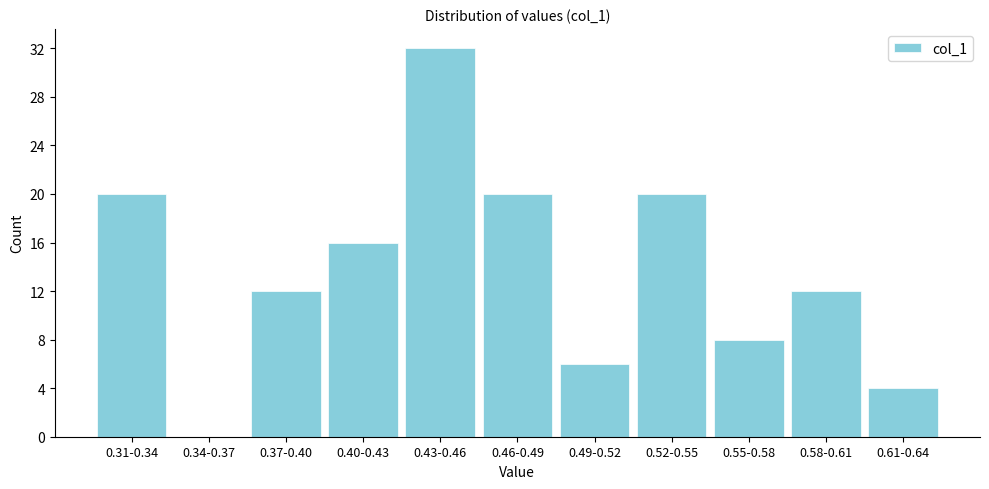

Reading left to right, list all the values displayed in this chart.

0.31-0.34=20	0.34-0.37=0	0.37-0.40=12	0.40-0.43=16	0.43-0.46=32	0.46-0.49=20	0.49-0.52=6	0.52-0.55=20	0.55-0.58=8	0.58-0.61=12	0.61-0.64=4